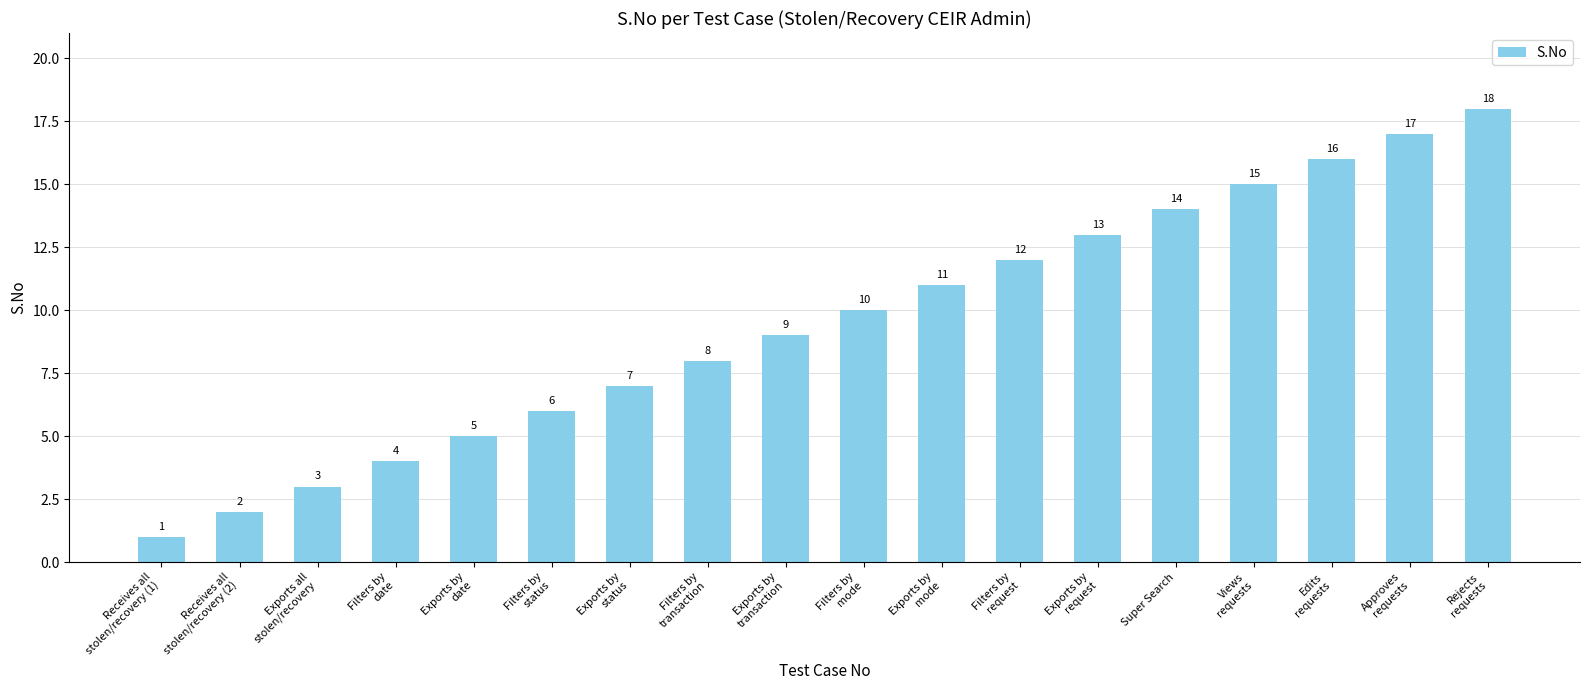

Reading left to right, what are all the values shown in this chart?

Receives all
stolen/recovery (1)=1	Receives all
stolen/recovery (2)=2	Exports all
stolen/recovery=3	Filters by
date=4	Exports by
date=5	Filters by
status=6	Exports by
status=7	Filters by
transaction=8	Exports by
transaction=9	Filters by
mode=10	Exports by
mode=11	Filters by
request=12	Exports by
request=13	Super Search=14	Views
requests=15	Edits
requests=16	Approves
requests=17	Rejects
requests=18